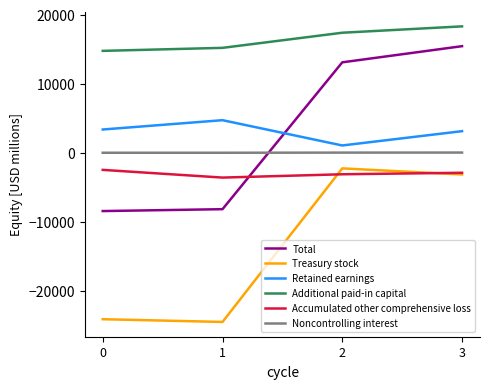

What are all the series names shown in the legend?

Total, Treasury stock, Retained earnings, Additional paid-in capital, Accumulated other comprehensive loss, Noncontrolling interest